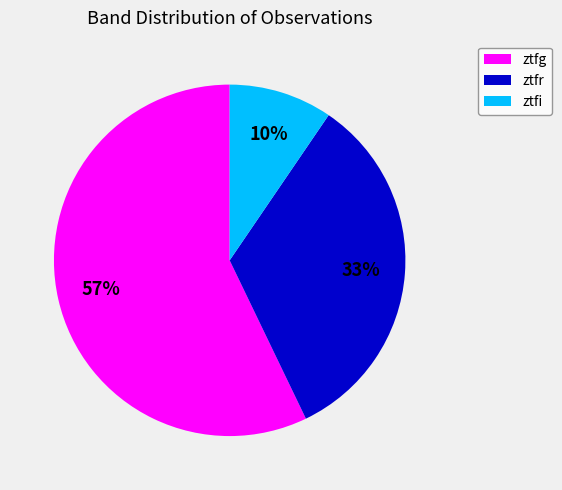

To the nearest percent, what percentage of the pie is ztfi?

10%